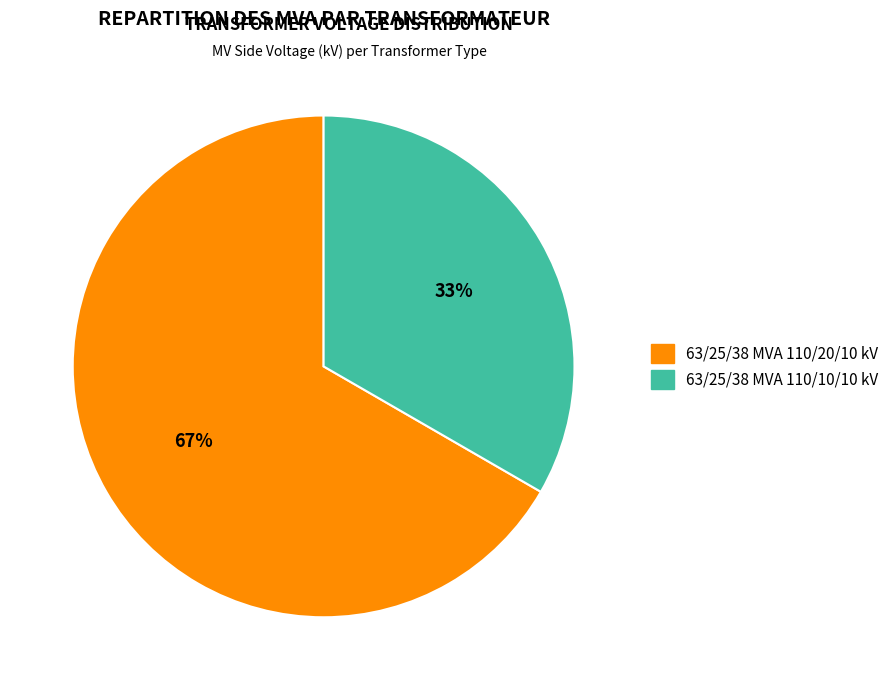

Is the sum of 63/25/38 MVA 110/10/10 kV and 63/25/38 MVA 110/20/10 kV greater than half?

Yes